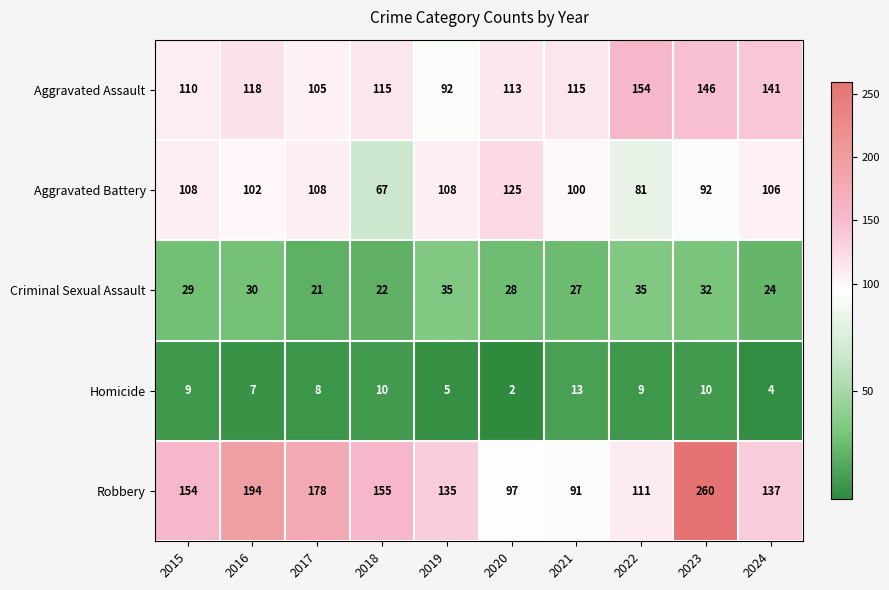

Which series has the widest spread of values?

Robbery